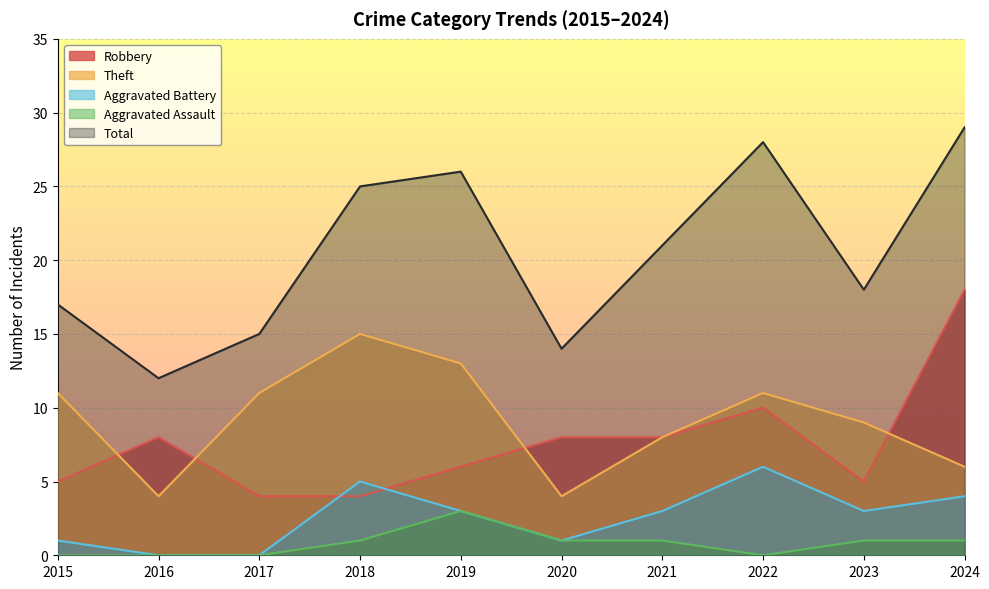

Reading left to right, what are all the values shown in this chart?

Robbery: 5	8	4	4	6	8	8	10	5	18
Theft: 11	4	11	15	13	4	8	11	9	6
Aggravated Battery: 1	0	0	5	3	1	3	6	3	4
Aggravated Assault: 0	0	0	1	3	1	1	0	1	1
Total: 17	12	15	25	26	14	21	28	18	29